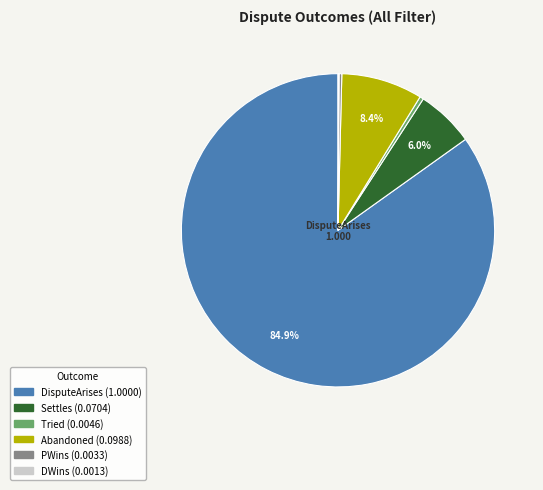

Is there a majority slice in this chart?

Yes